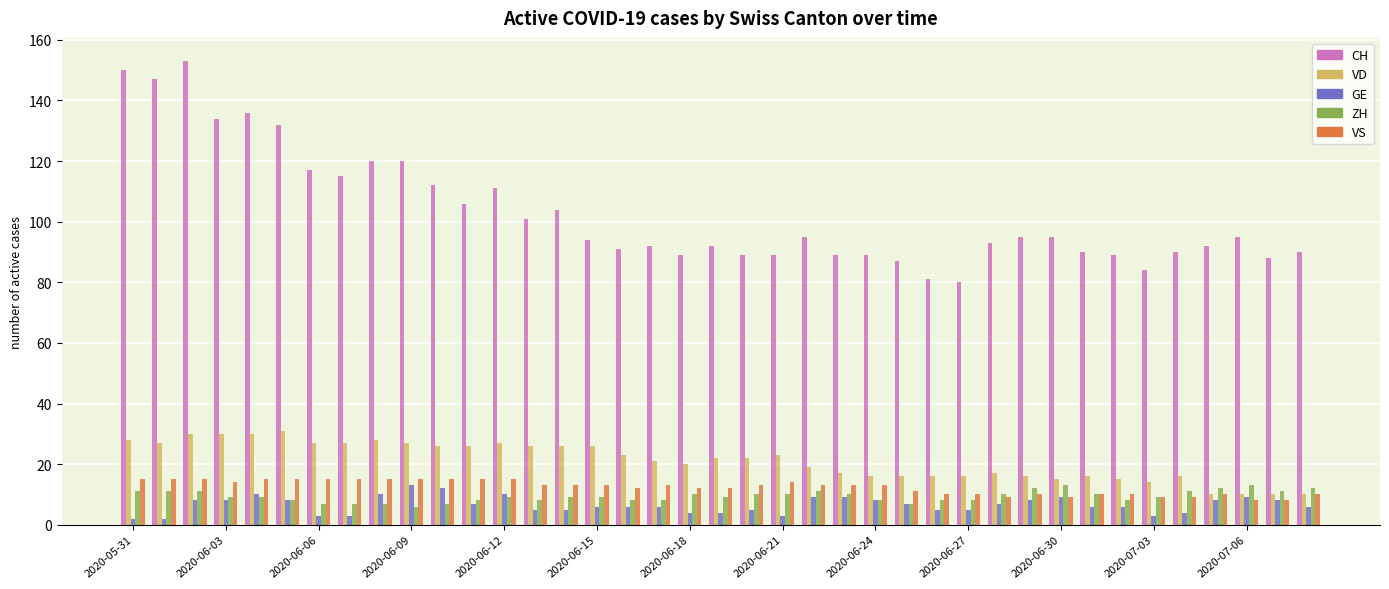

At how many categories does at least one series exceed 125?

6